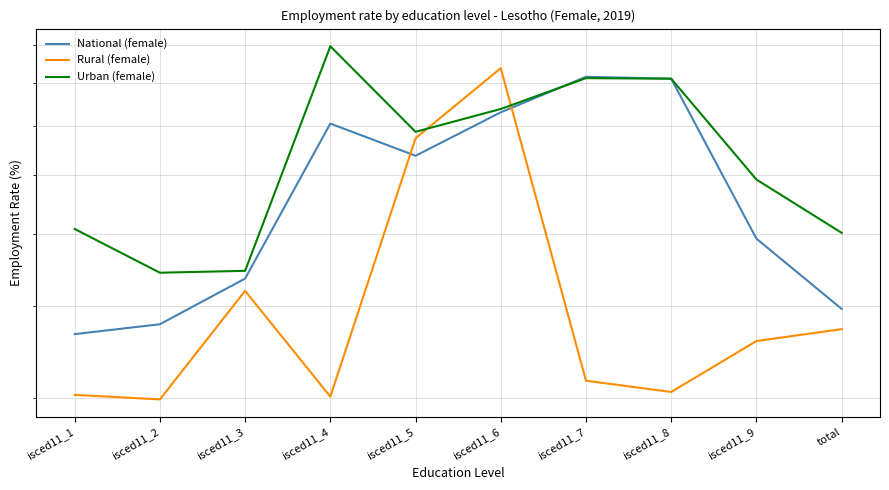

List the series in order of their peak value, highest first.

Urban (female), Rural (female), National (female)